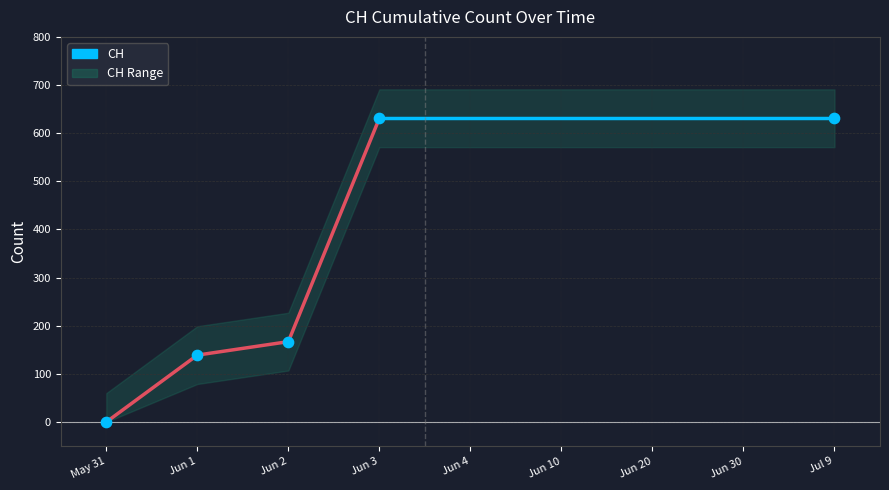

What is the change in value from 2020-06-01 to 2020-07-09?

+492